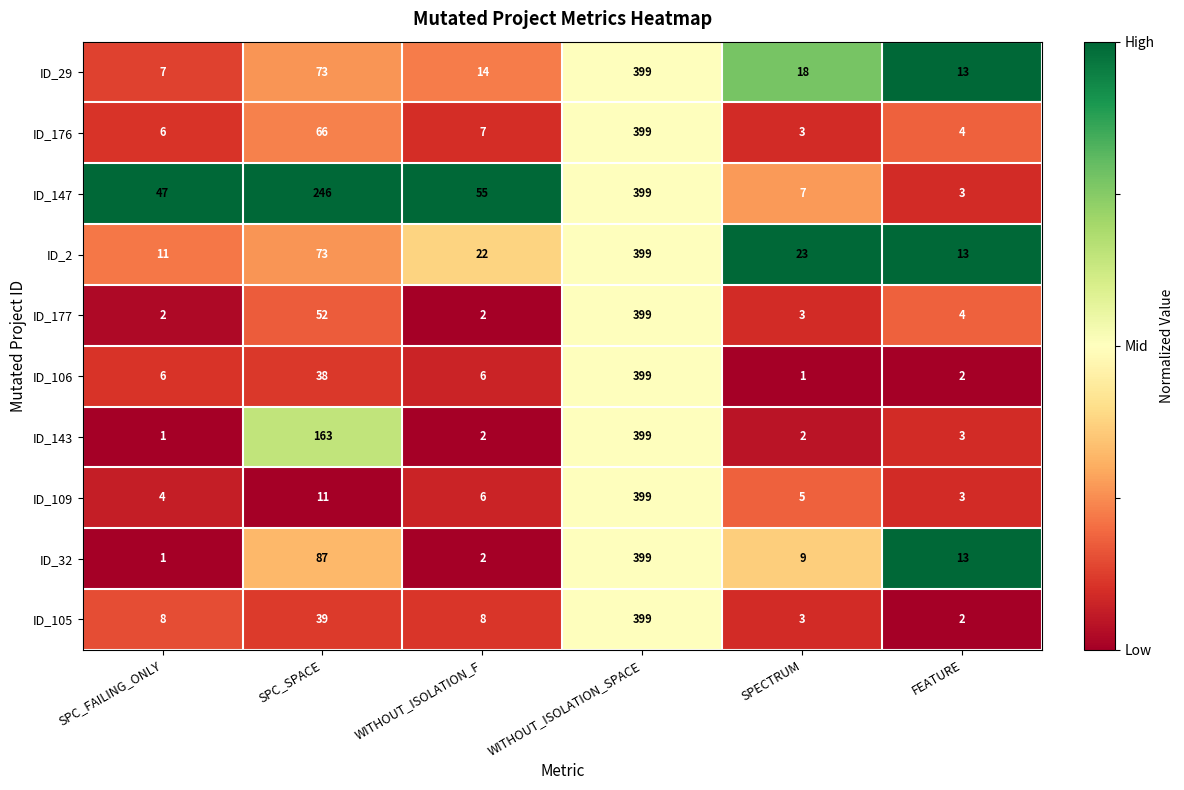

How many values in the ID_2 series are below 23?

3